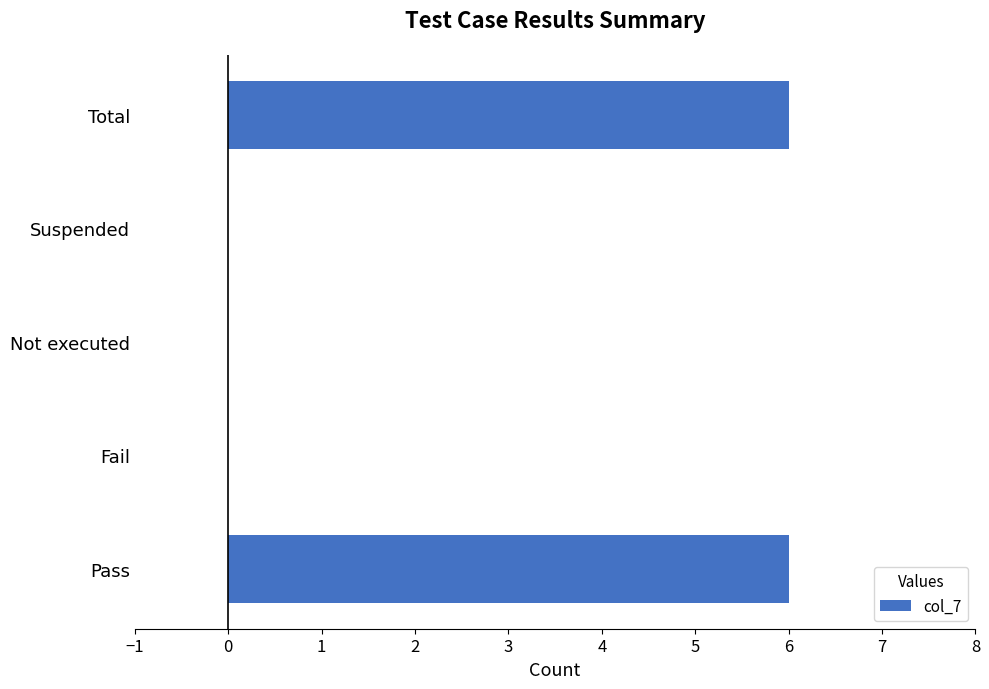

What value does the data have at Pass?

6